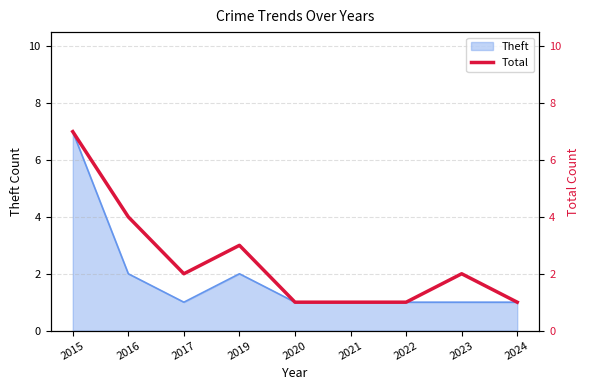

Is it true that the value at 2017 is 1?

False